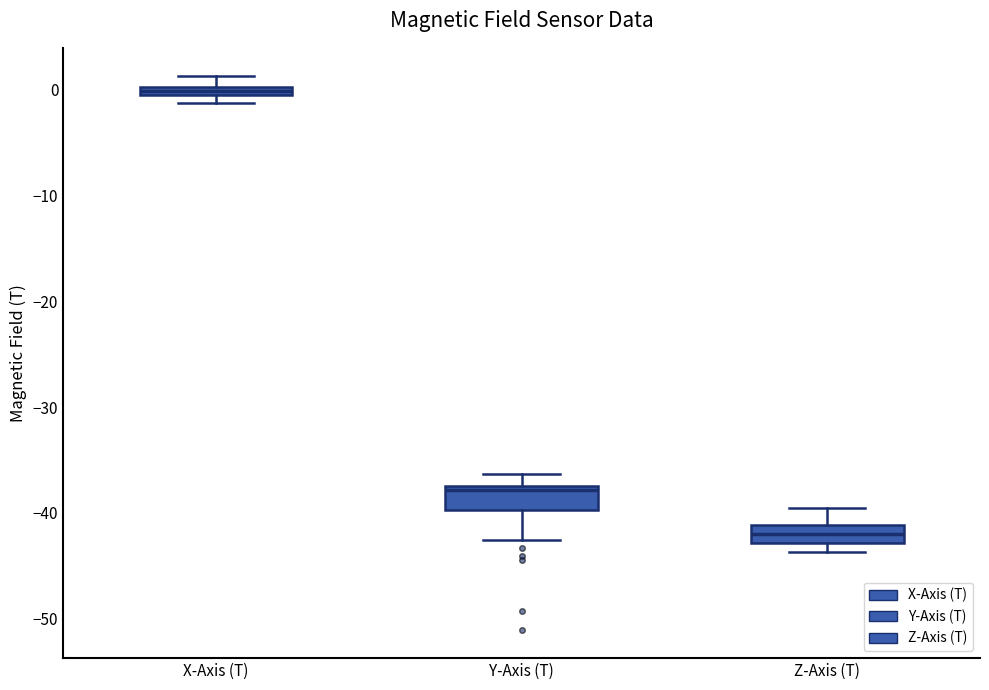

Where does the upper whisker of the box for X-Axis (T) end on the y-axis? The values are not printed on the chart, so give them approximately, as read against the axis.

1